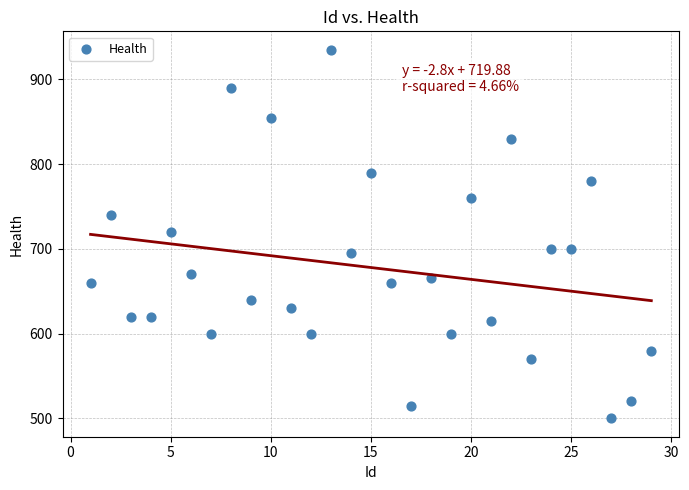

What is the range of X values (max minus min)?

28